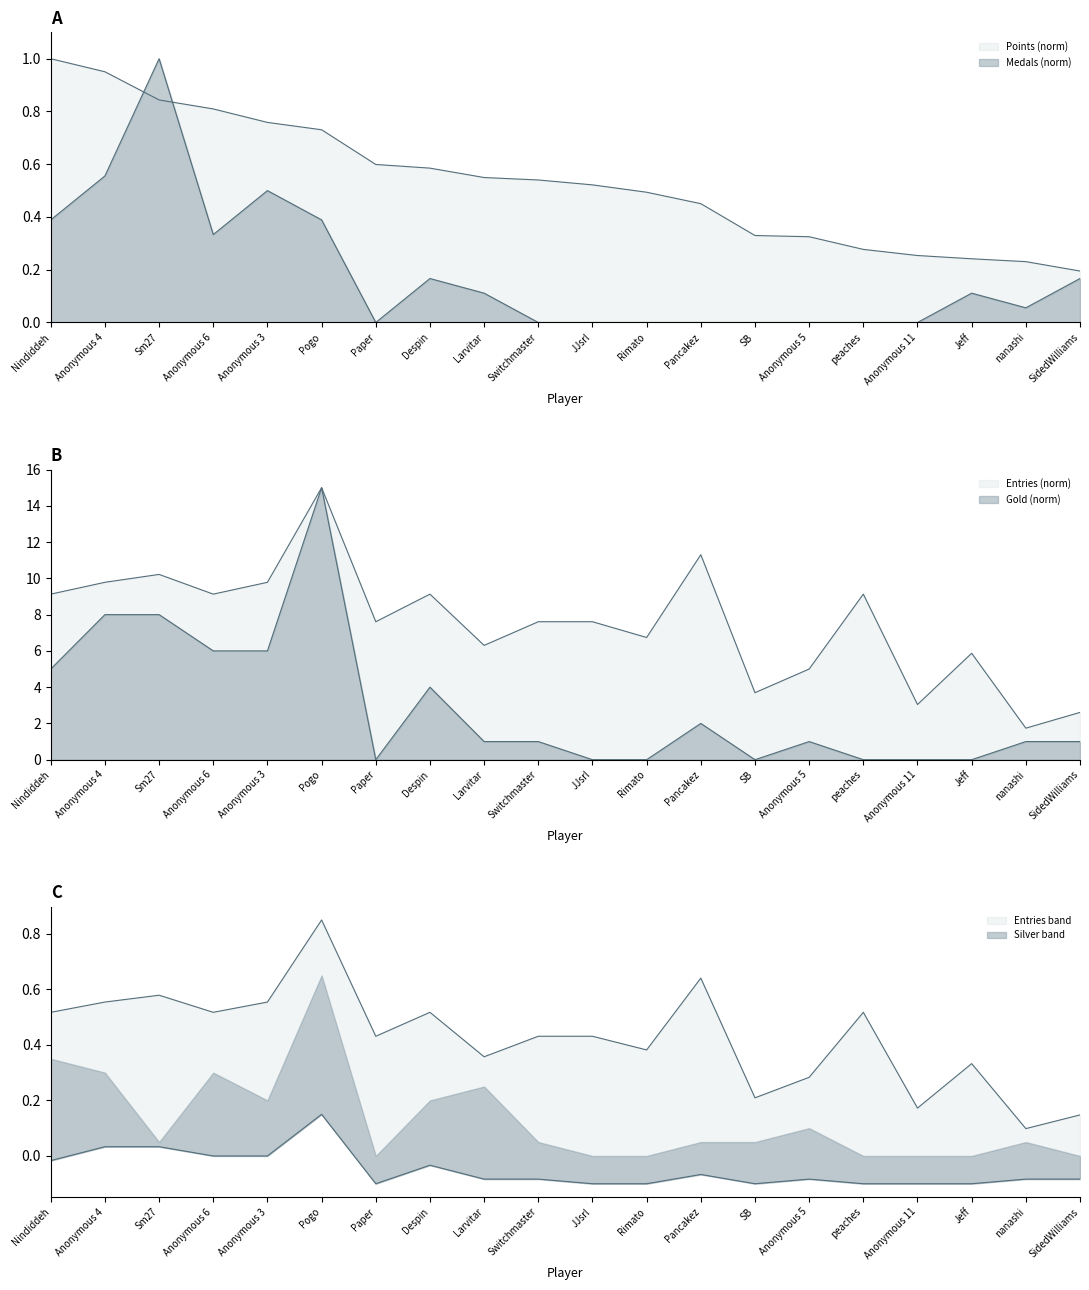

Which has a higher value, Anonymous 3 or Larvitar?

Anonymous 3